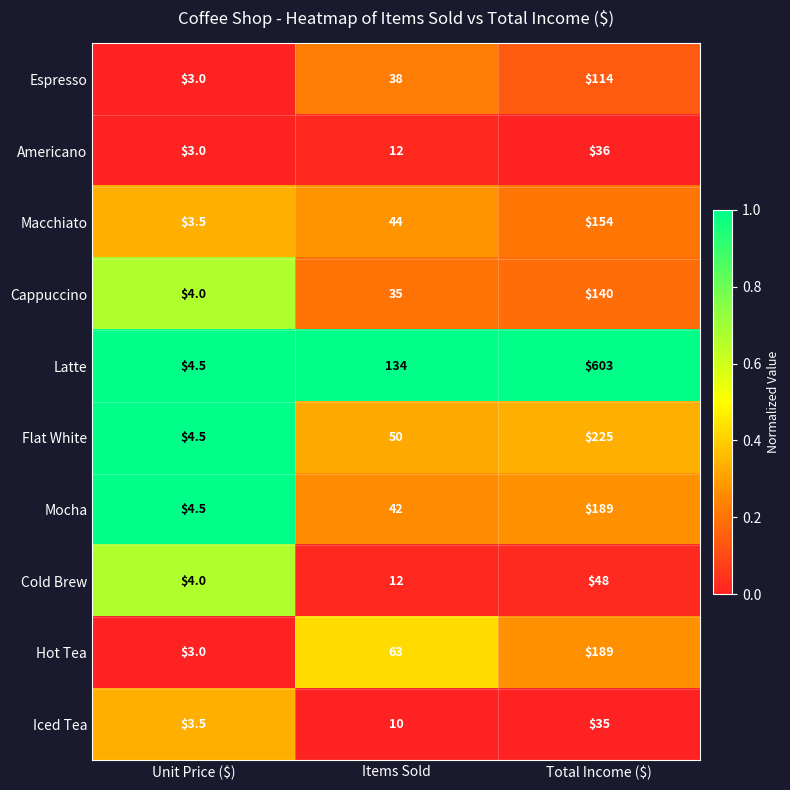

What is the maximum value for Macchiato?

154.0